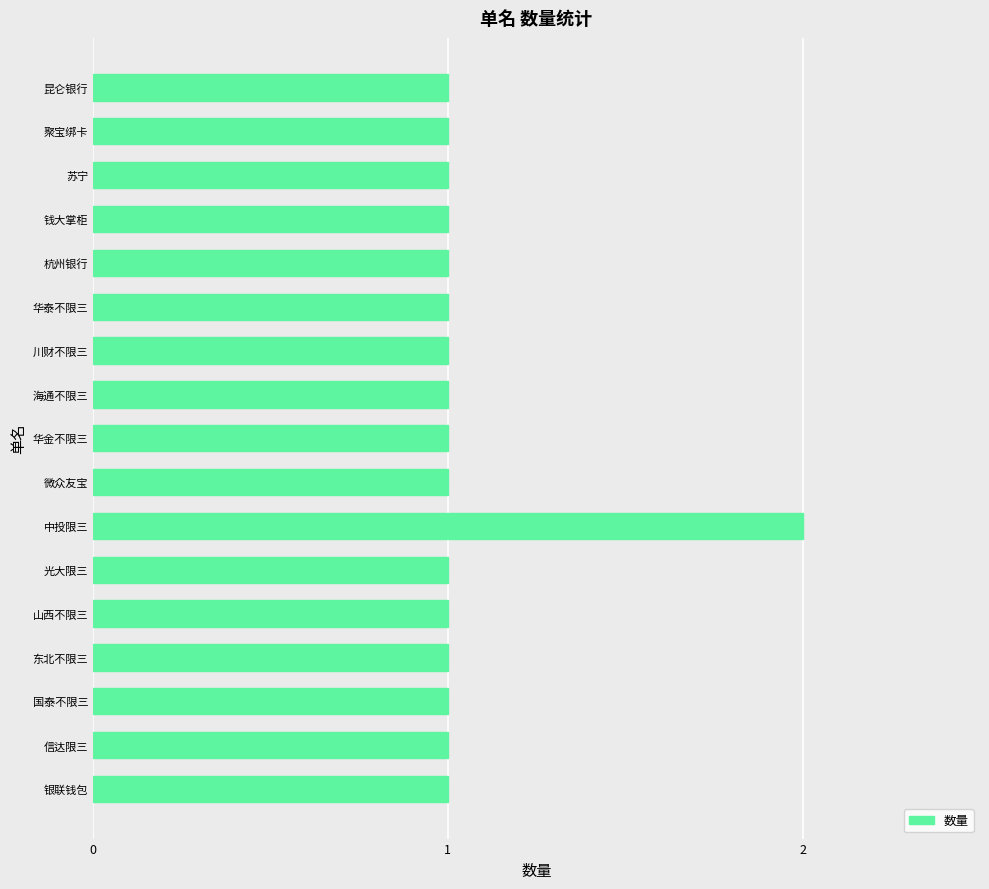

Is it true that the value at 昆仑银行 is 1?

True